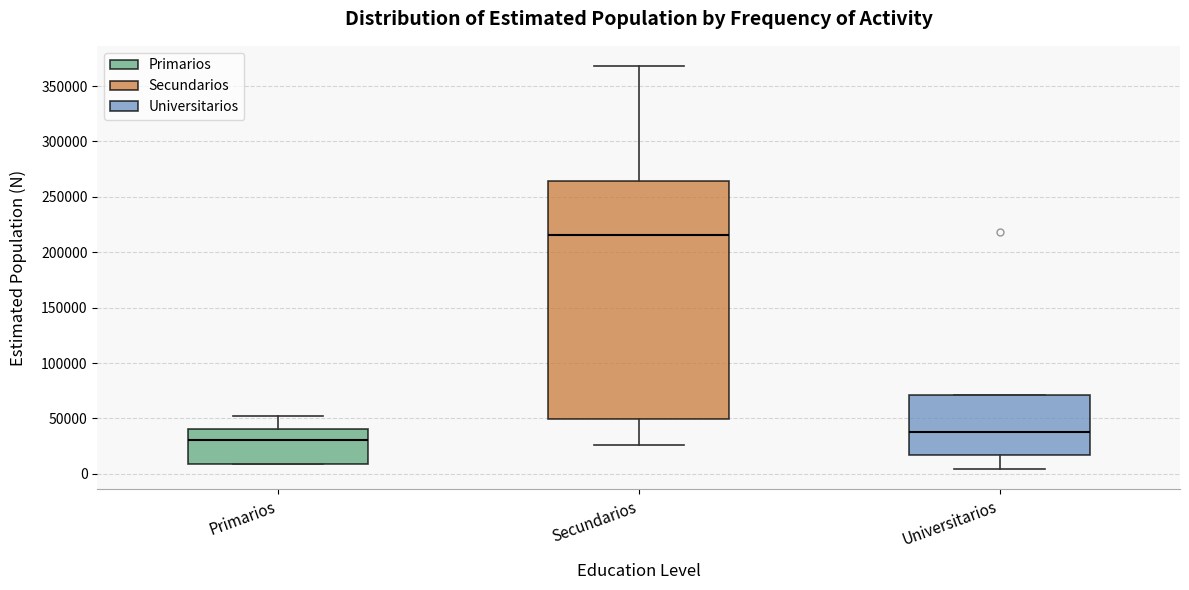

Which box has the highest median line?

Secundarios